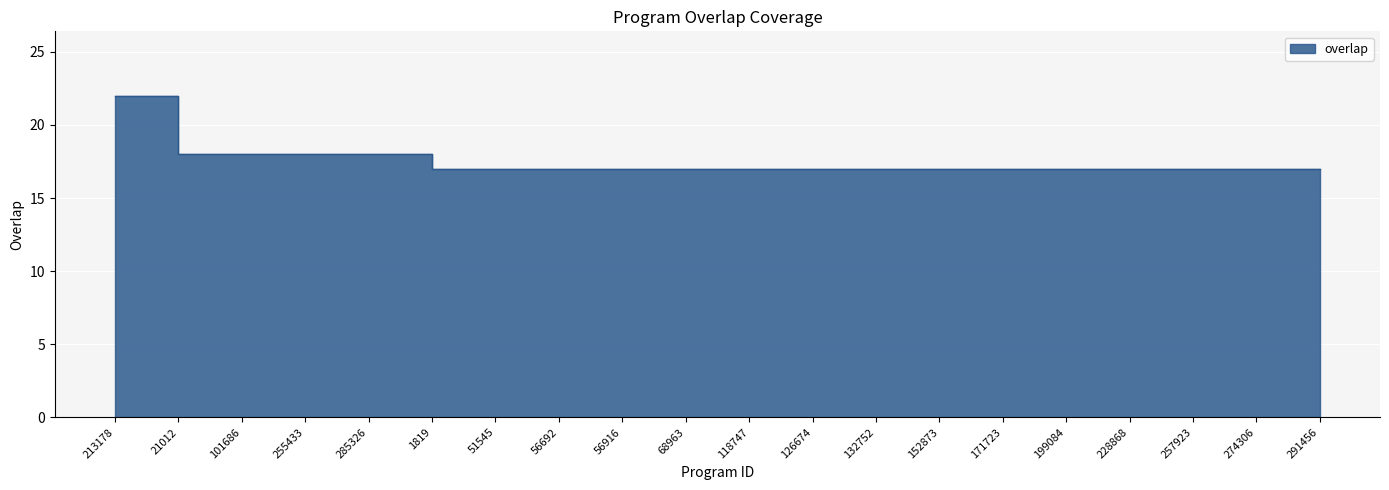

What is the value of the 12th point from the left?

17